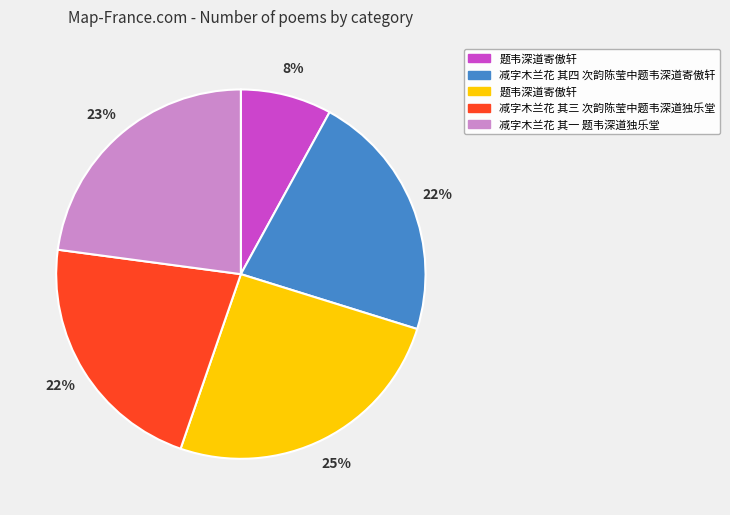

To the nearest percent, what is the average slice percentage?

20%